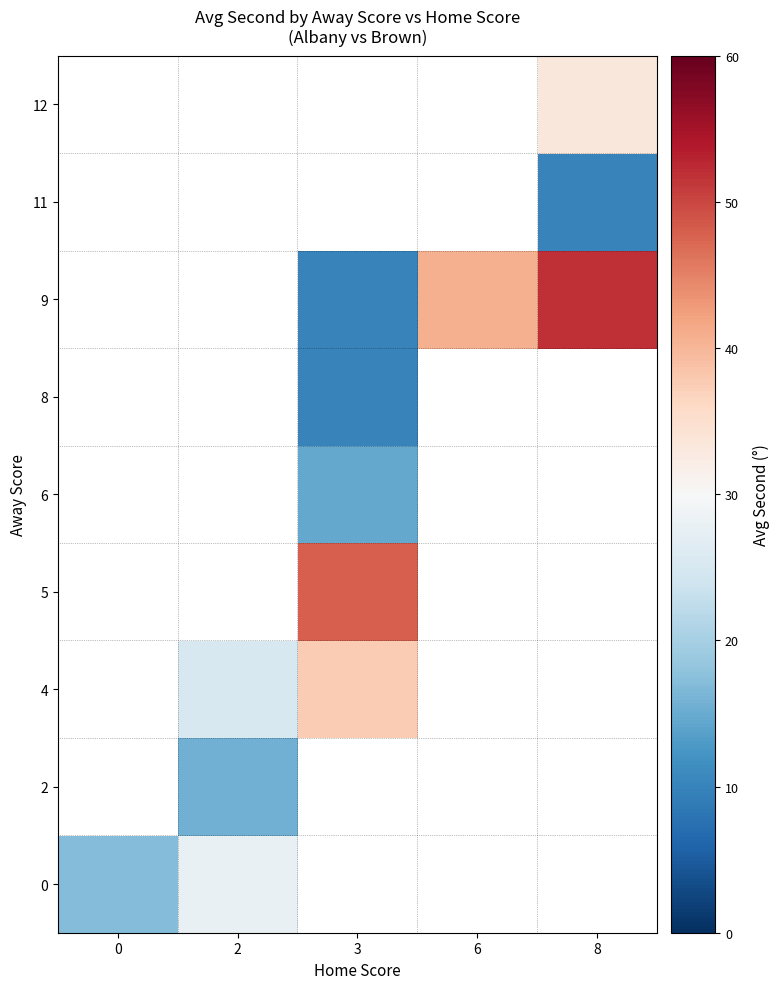

How many positive values does the 12 series have?

1